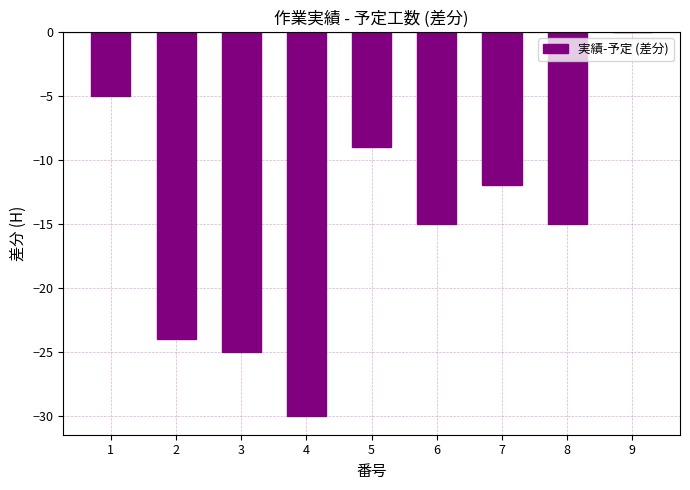

Count the number of data series in this chart.

1